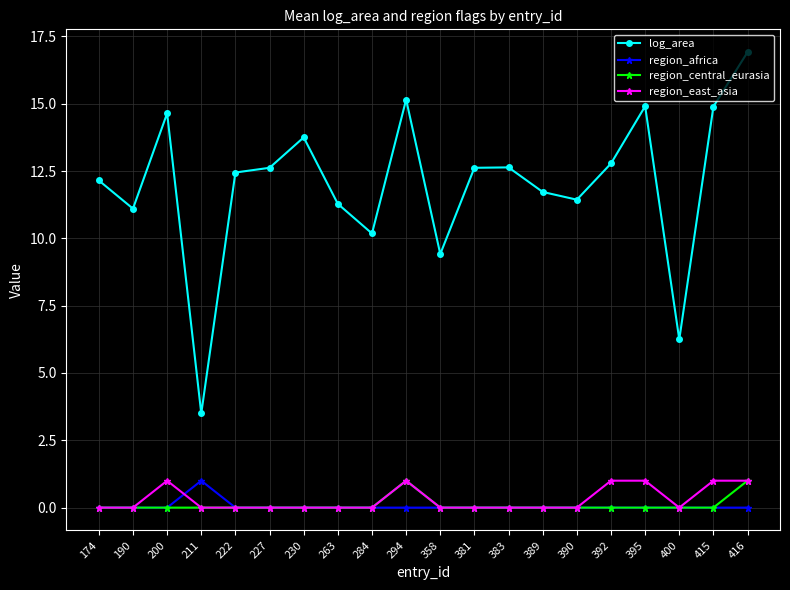

How many categories are shown in the chart?

20